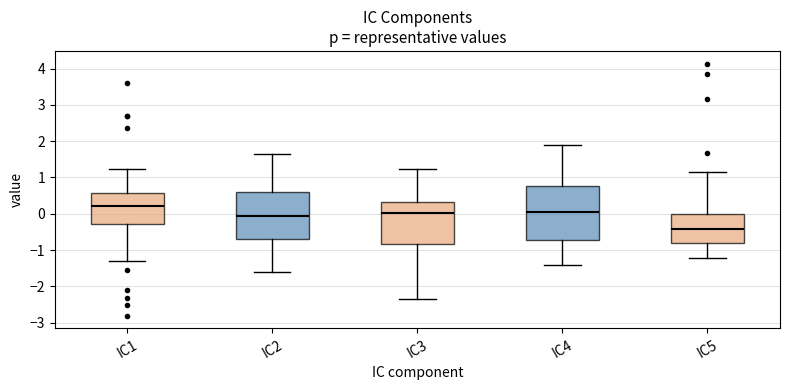

Which box has the highest median line?

IC1